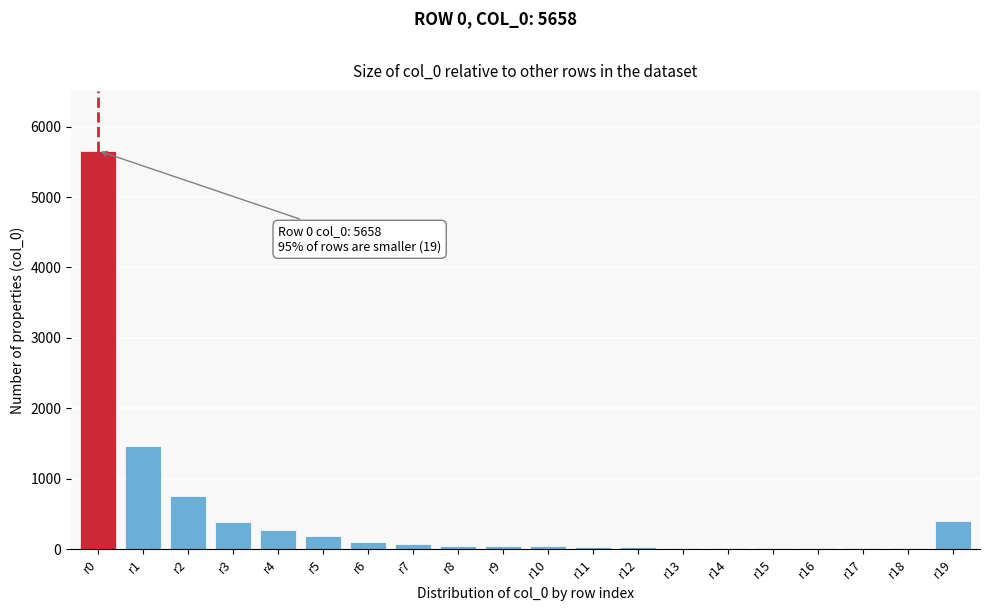

What is the maximum value shown in the chart?

5658